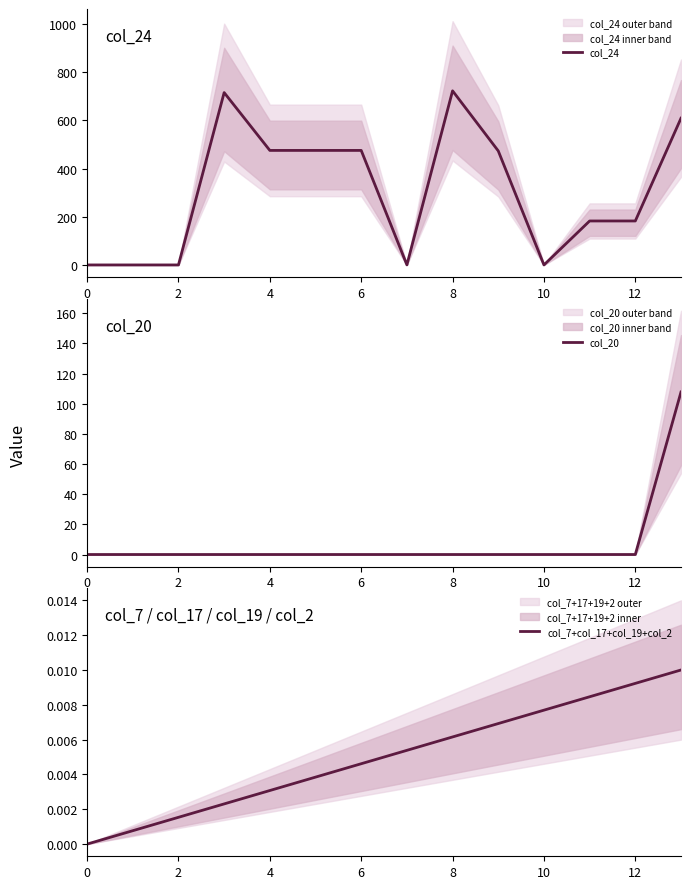

Reading left to right, list all the values displayed in this chart.

col_24: 0.0	0.0	0.0	715.3	475.3	475.3	475.3	0.2	722.6	473.2	0.0	182.5	182.5	609.0
col_20: 0.0	0.0	0.0	0.0	0.0	0.0	0.0	0.0	0.0	0.0	0.0	0.0	0.0	107.8
col_7+col_17+col_19+col_2: 0.0	0.0	0.0	0.0	0.0	0.0	0.0	0.0	0.0	0.0	0.0	0.0	0.0	0.0